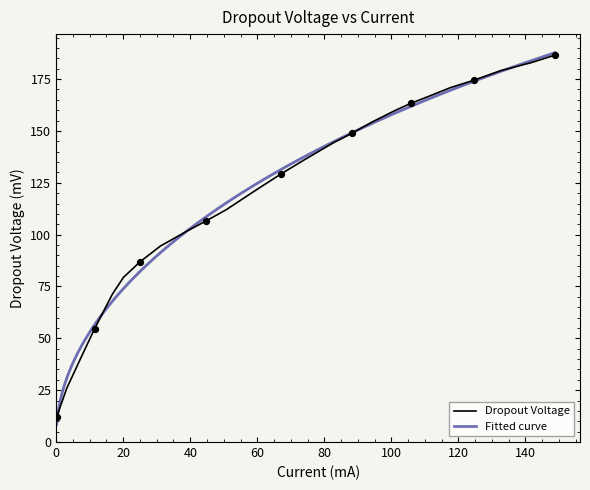

What is the change in value from 11.4717065003804 to 105.81131083569?

+108.7